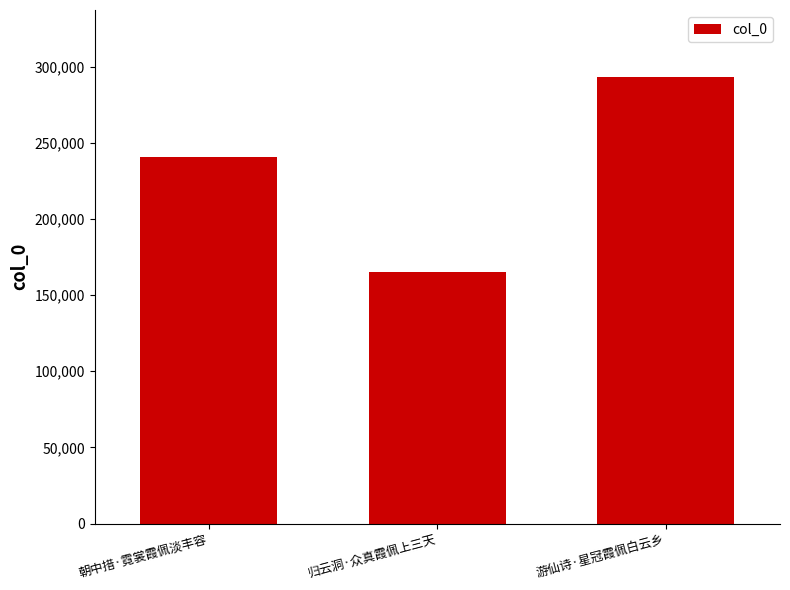

What is the difference between the maximum and second lowest values?

52372